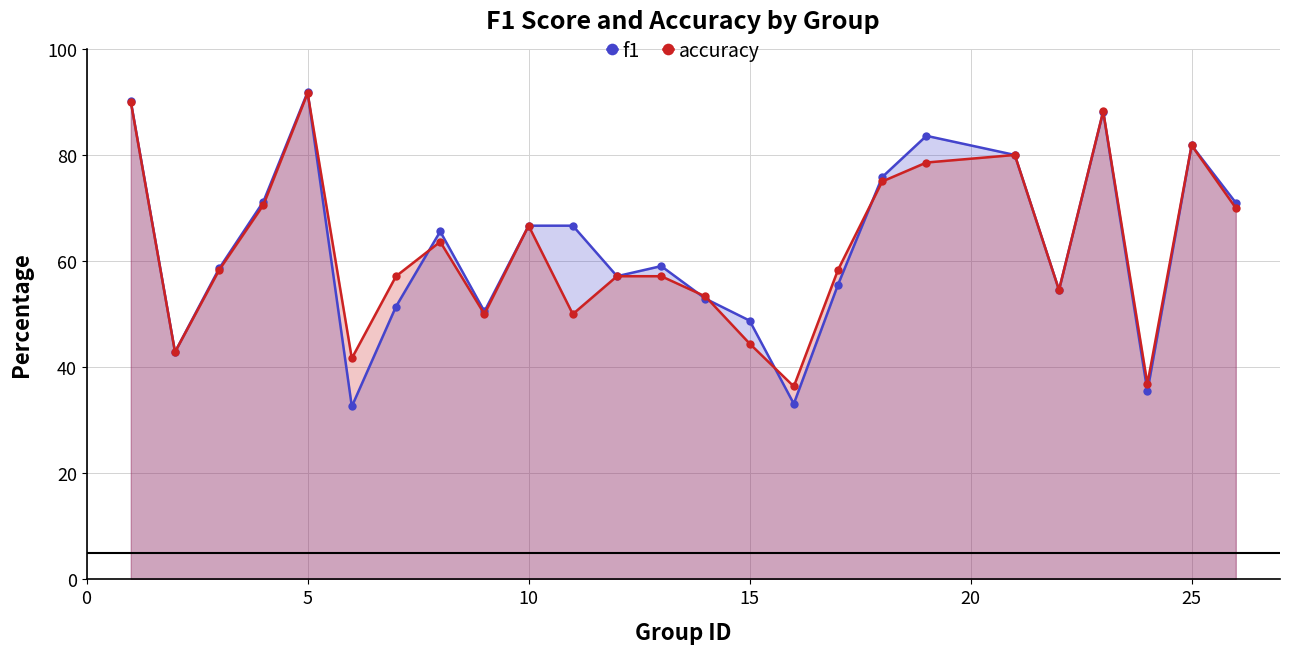

How many times do accuracy and f1 cross each other?

6